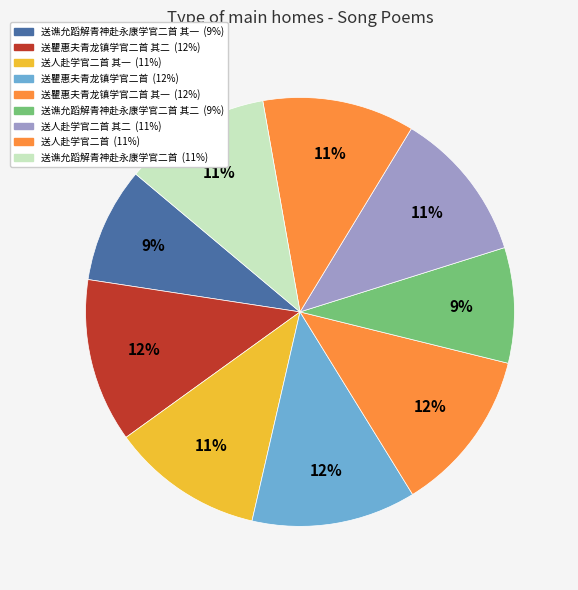

Count the number of slices in the pie.

9